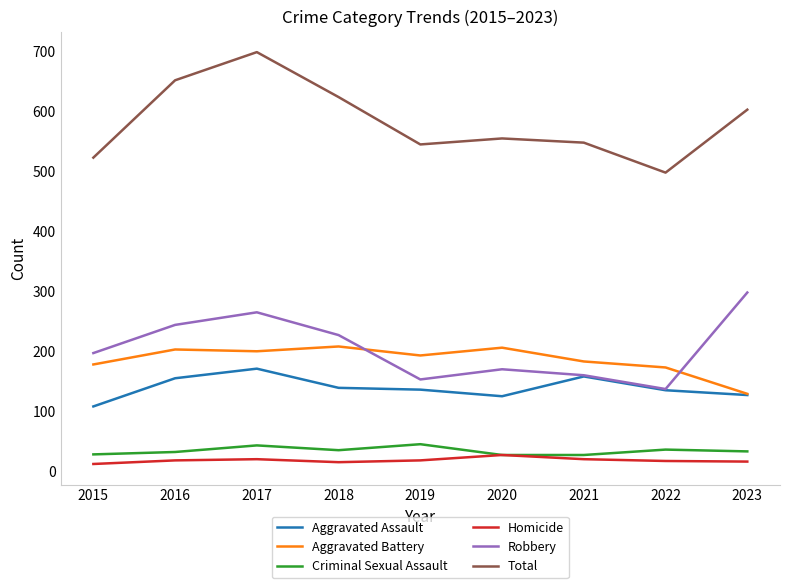

Which series changed the most between 2015 and 2016?

Total